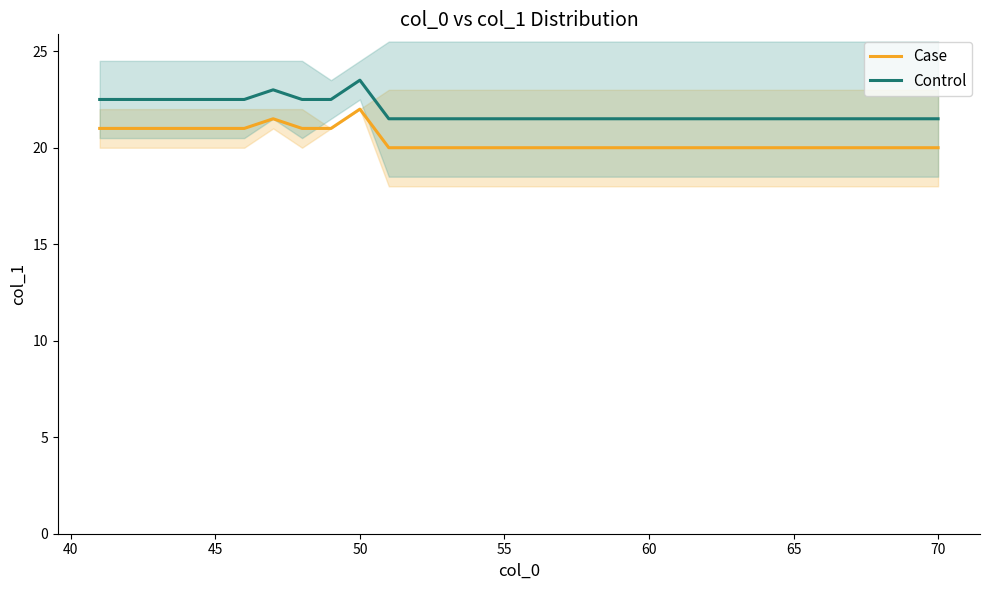

List the series in order of their peak value, lowest first.

Case, Control